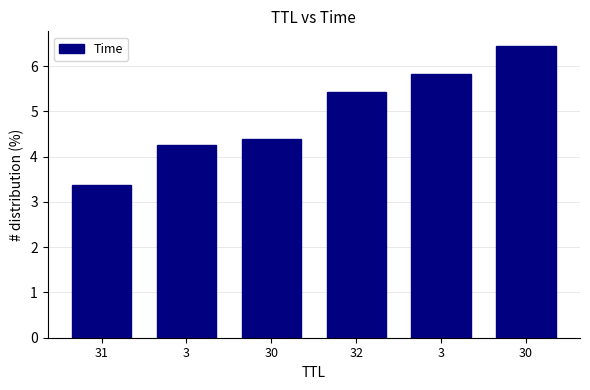

How many bars are there in total?

6